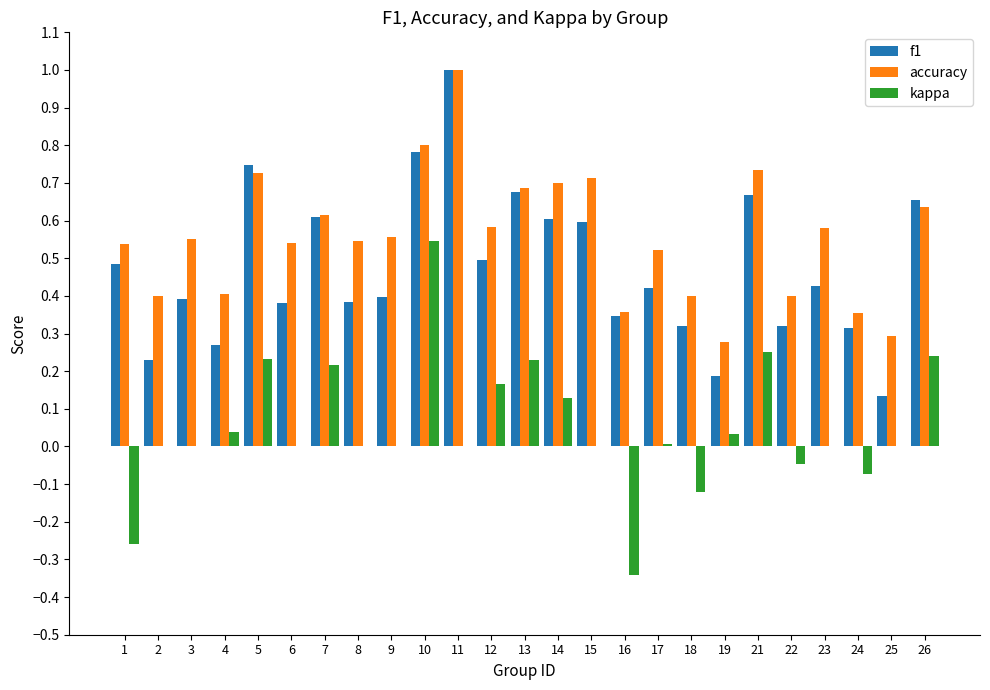

What is the sum of the f1 values at 23 and 11?

1.4